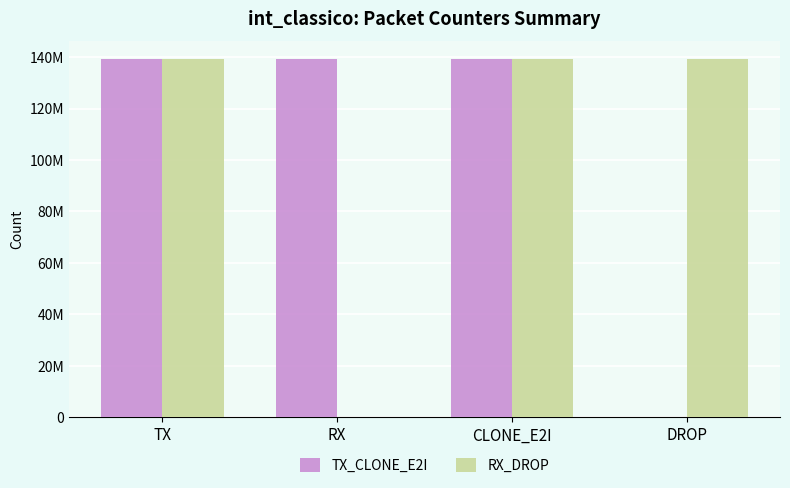

List the series in order of their peak value, highest first.

TX_CLONE_E2I, RX_DROP